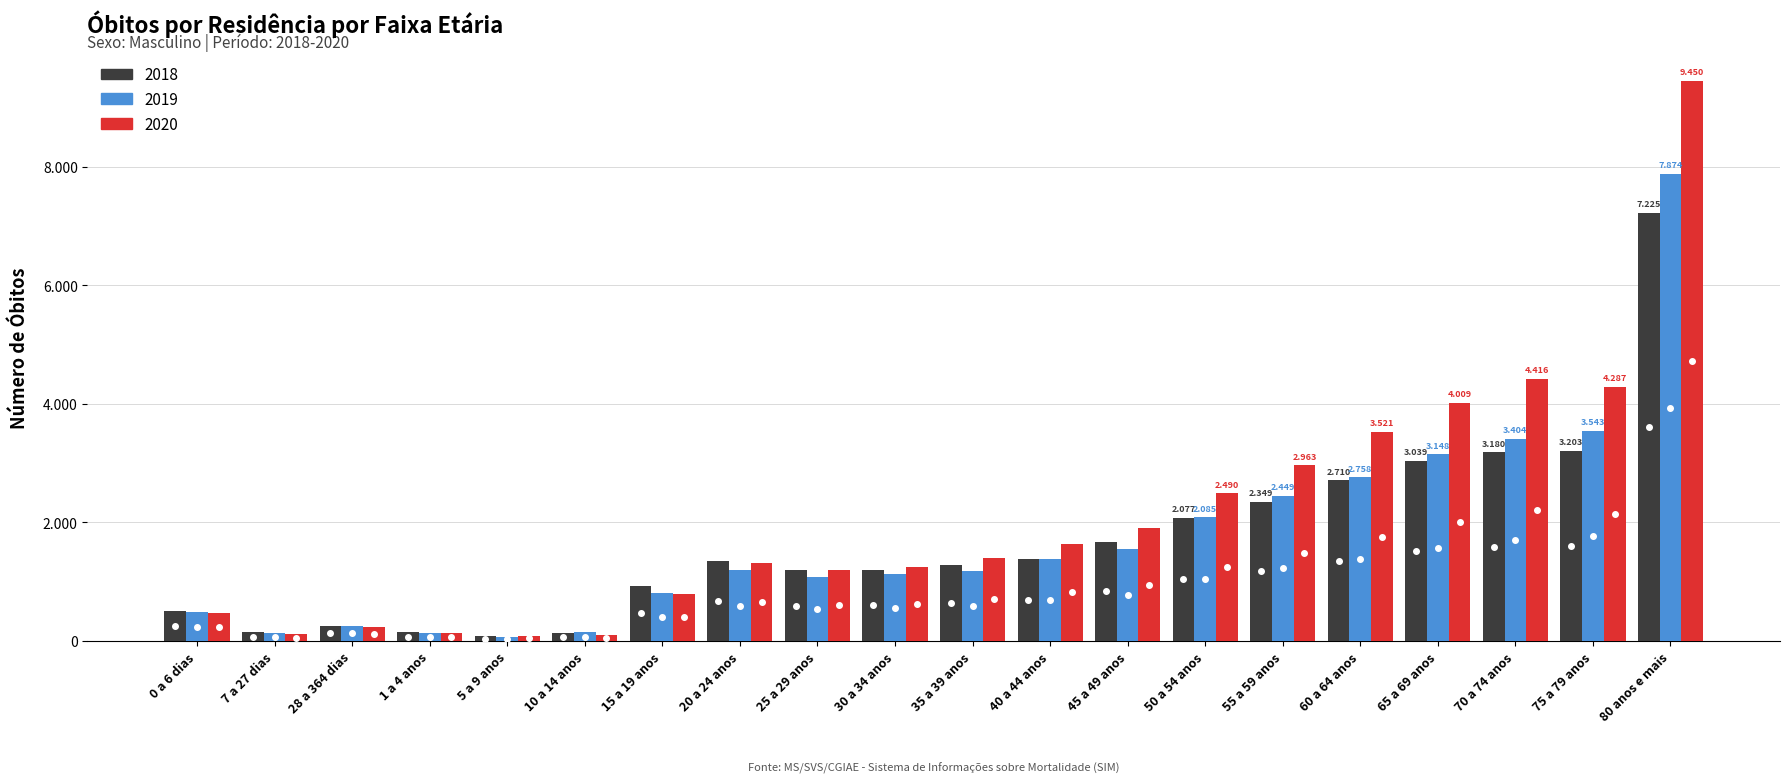

What is the sum of all 2020 values?

41806